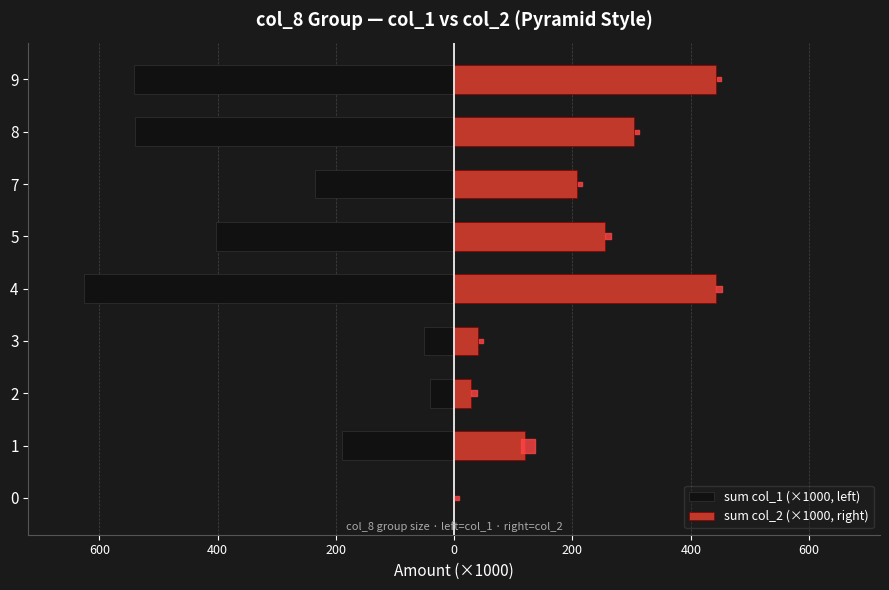

Is the value of sum col_2 (×1000, right) at 5 greater than the value of sum col_1 (×1000, left) at 5?

Yes